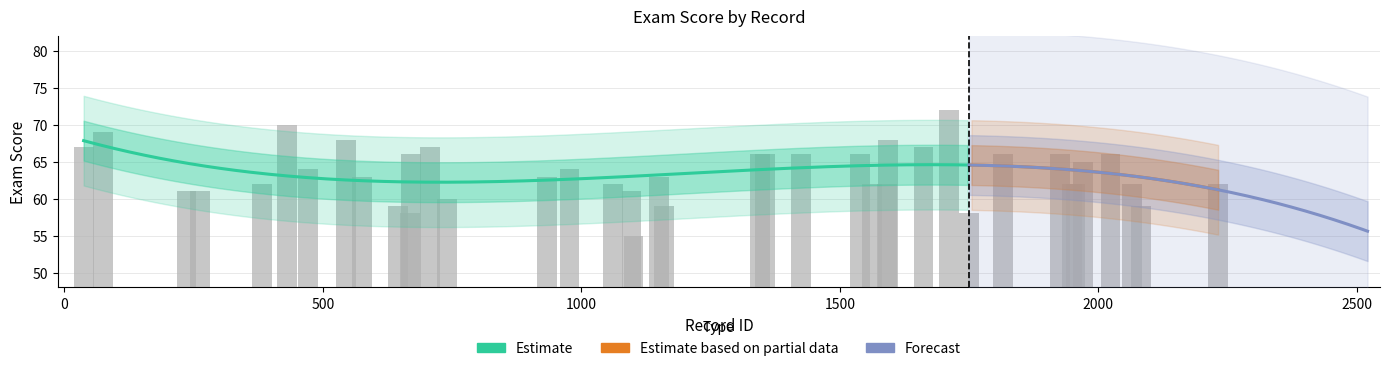

The value at 1750 is 13. True or false?

False